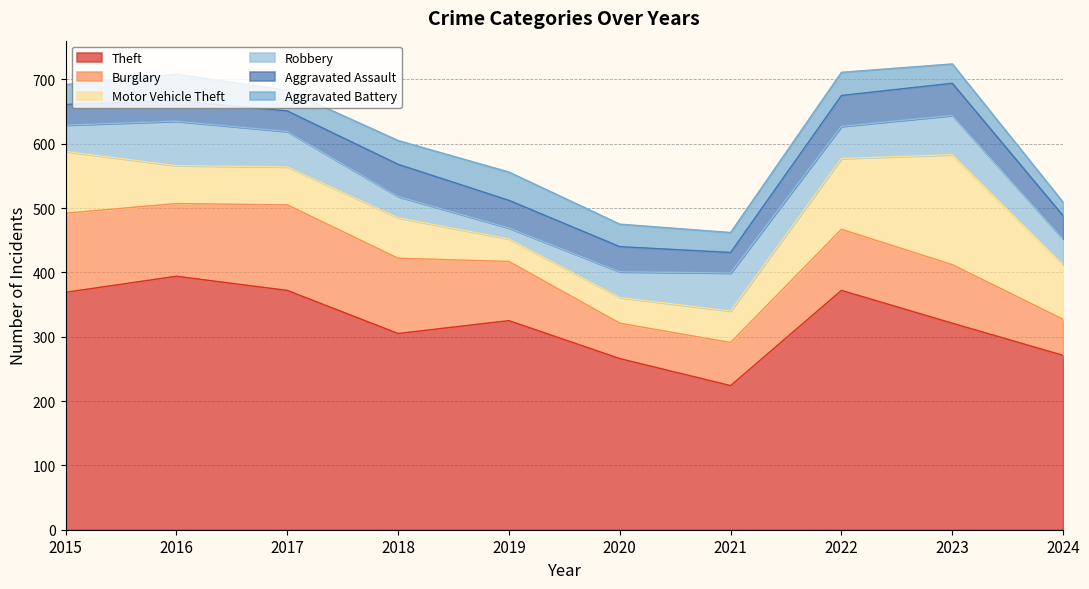

What is the spread (max minus min) of values at 2020?

231